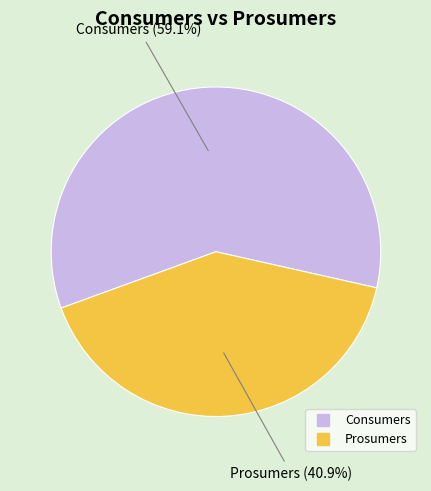

To the nearest percent, what portion does Prosumers represent?

41%